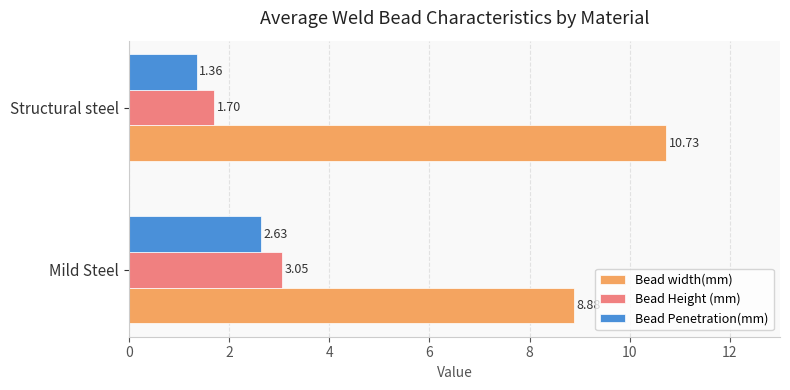

Where is Bead width(mm) nearest to the value 9?

Mild Steel